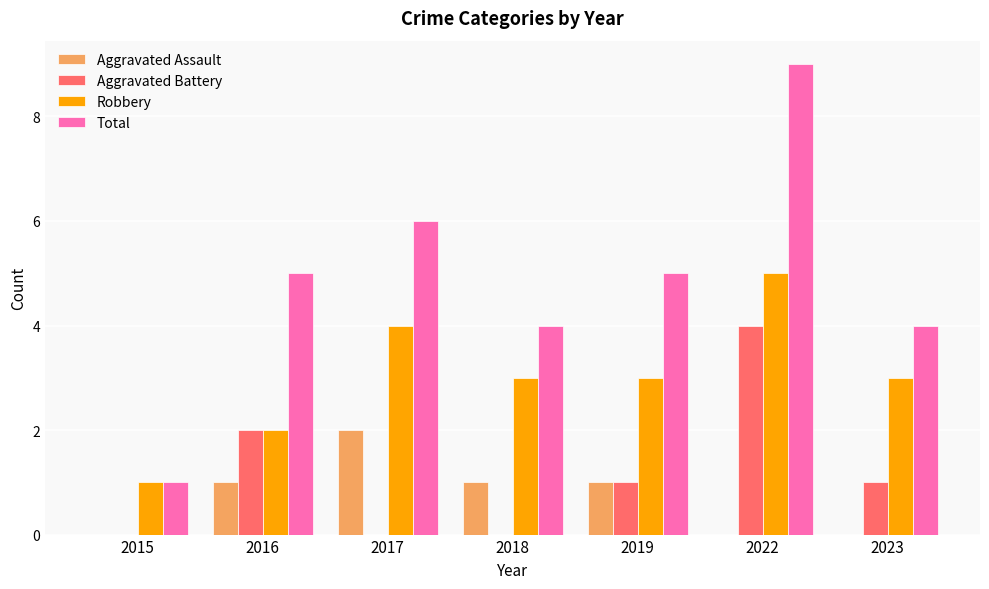

At which label does Robbery reach its peak?

2022